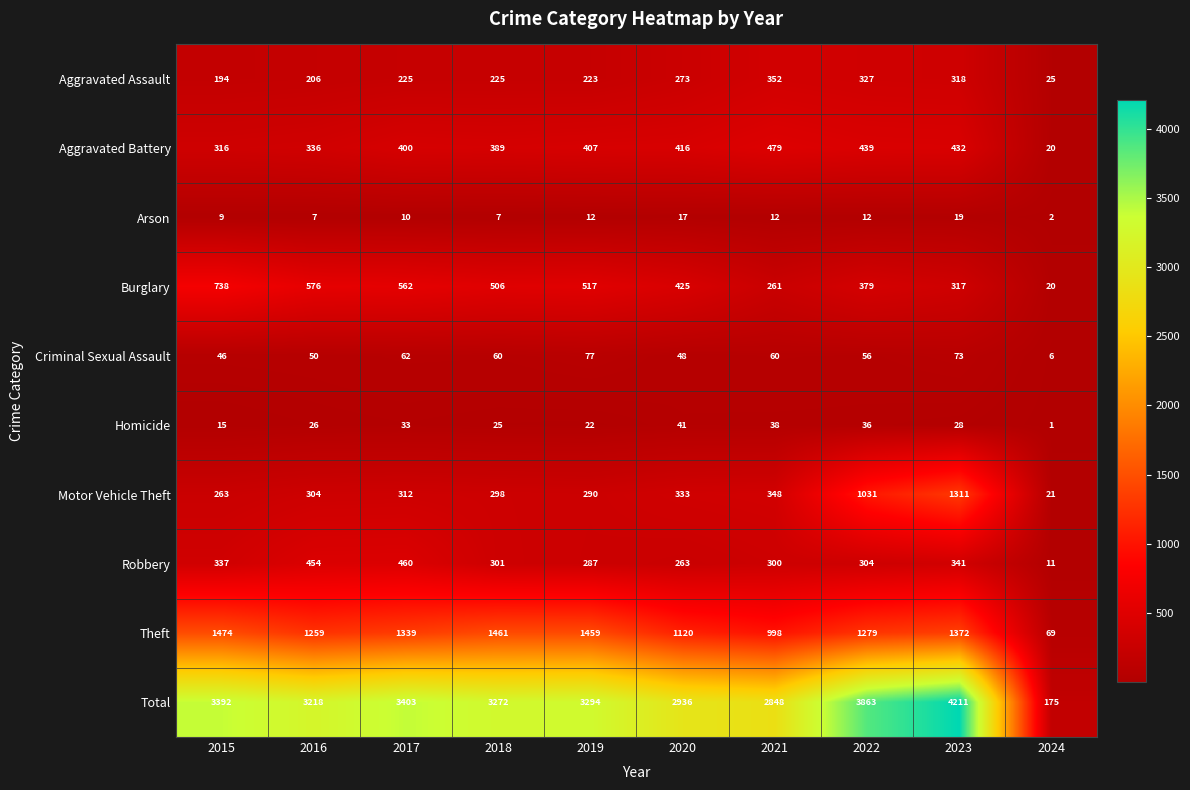

Rank the series by their maximum value, from highest to lowest.

Total, Theft, Motor Vehicle Theft, Burglary, Aggravated Battery, Robbery, Aggravated Assault, Criminal Sexual Assault, Homicide, Arson